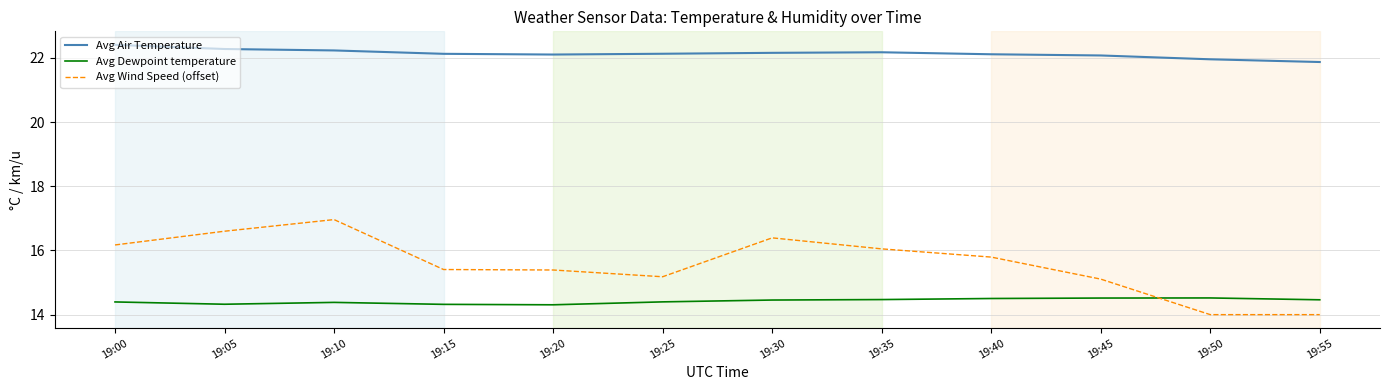

Which series has the largest range (max minus min)?

Avg Wind Speed (offset)